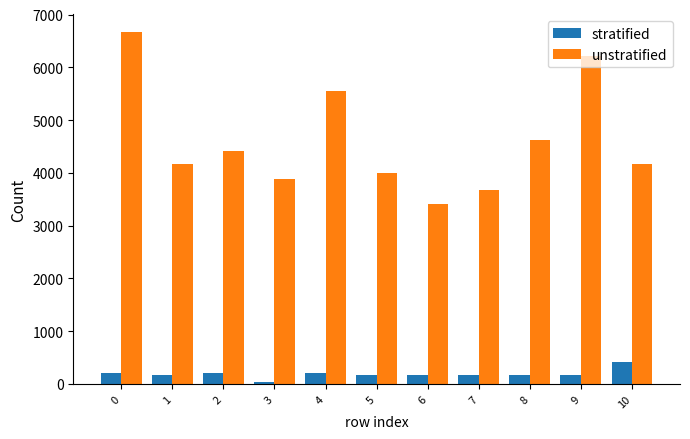

The stratified series shows 118 at 10. True or false?

False